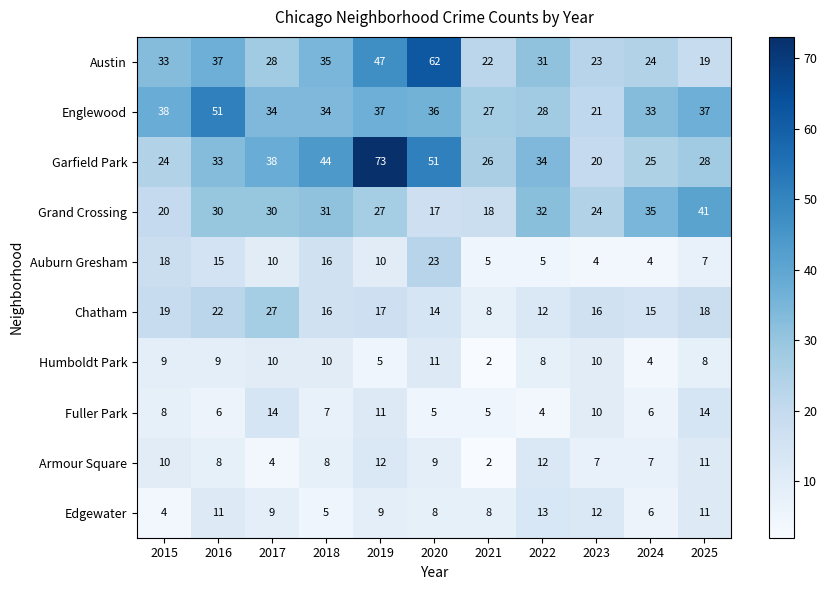

Which series has the largest range (max minus min)?

Garfield Park